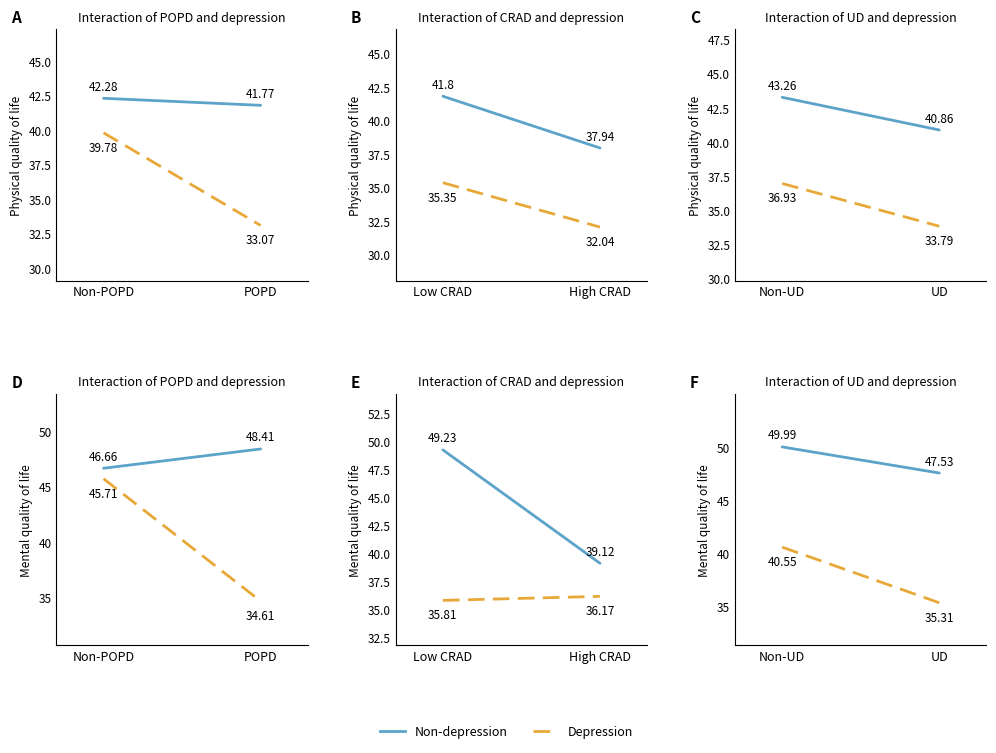

Is it true that Depression equals 47.6 at UD?

False